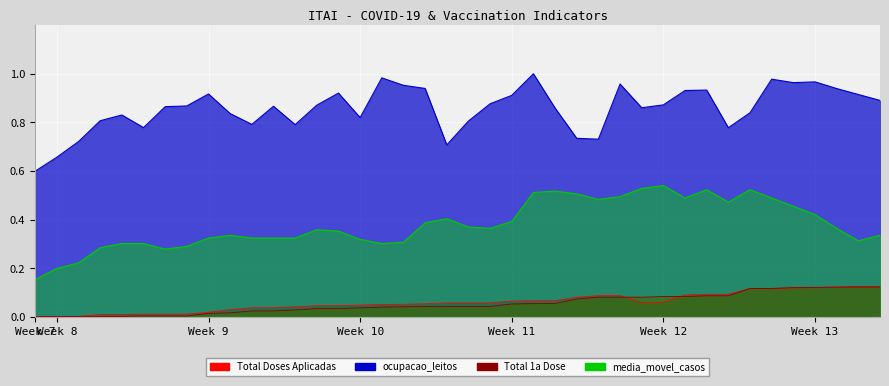

How many interior local valleys does the ocupacao_leitos series have?

9